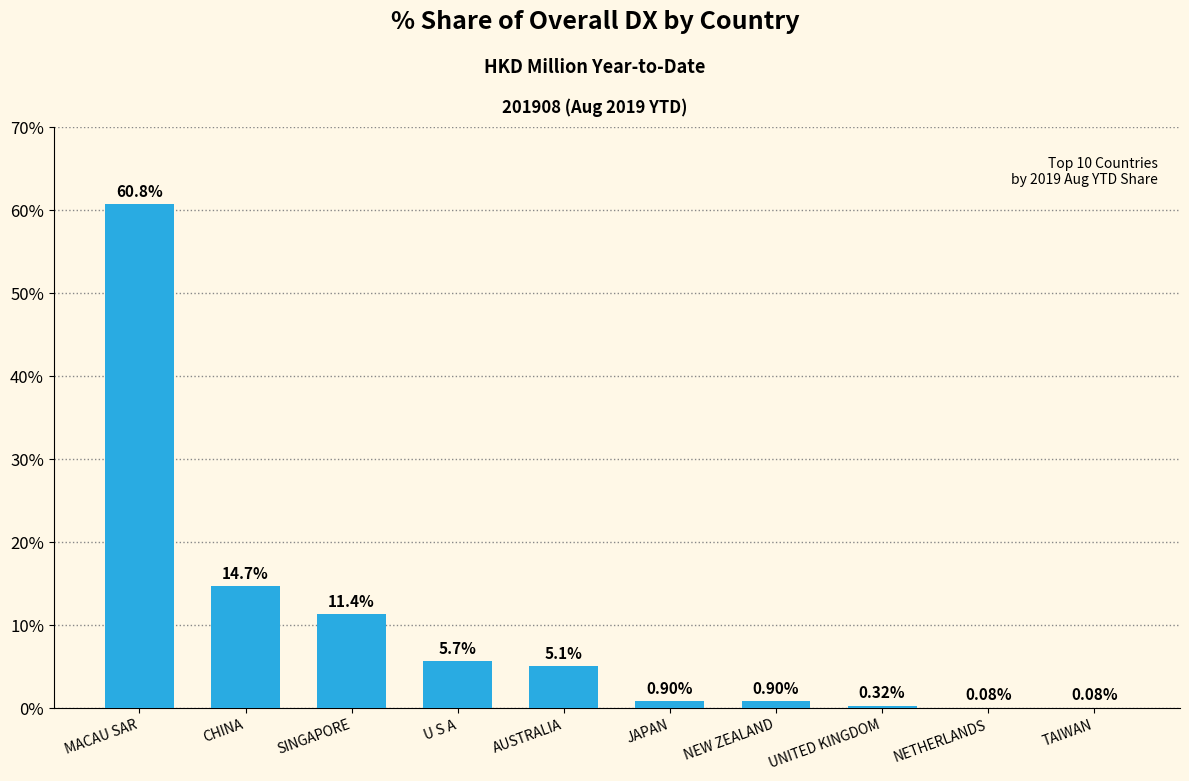

What is the maximum value shown in the chart?

60.8